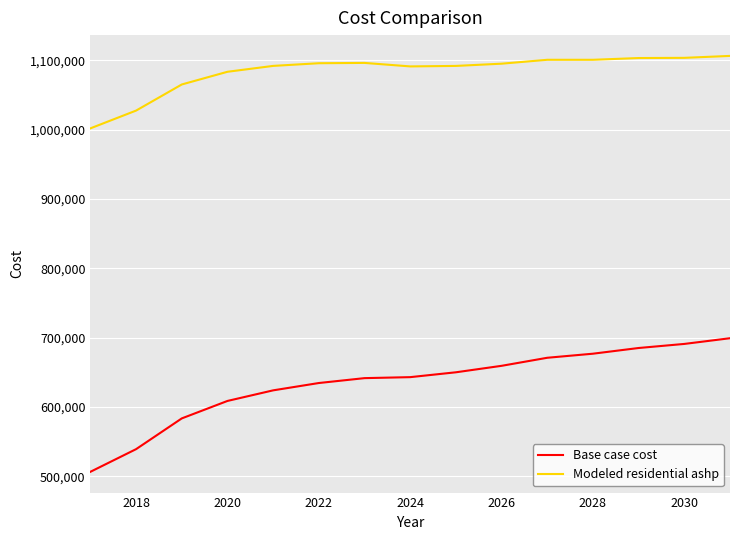

Is this an area chart (filled region under the line)?

No